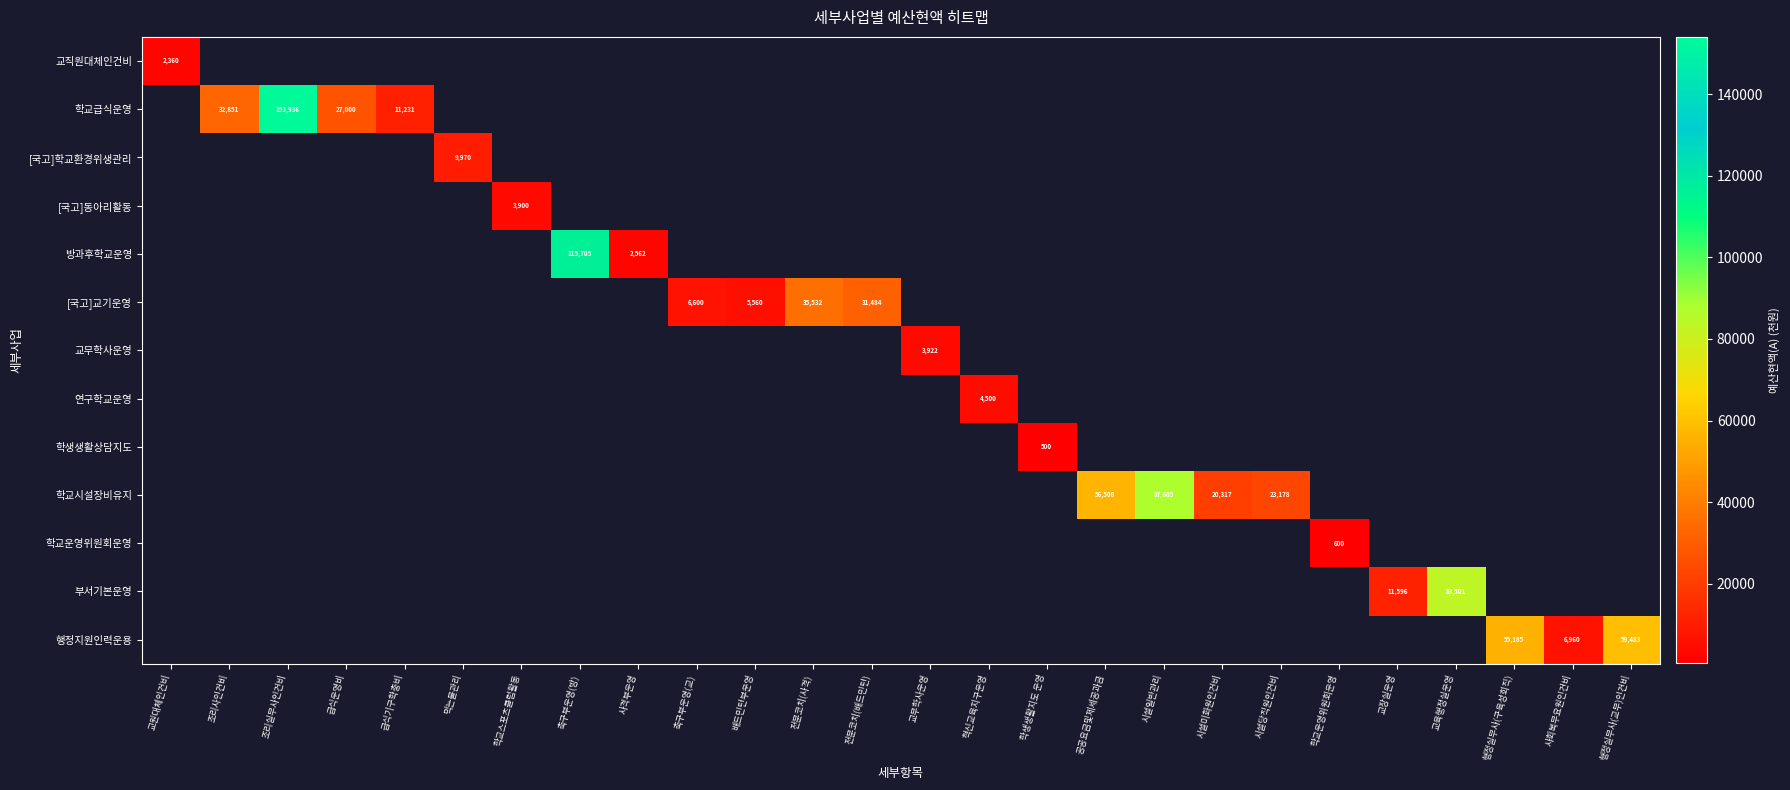

The 부서기본운영 series shows 58041 at 교육행정실운영. True or false?

False